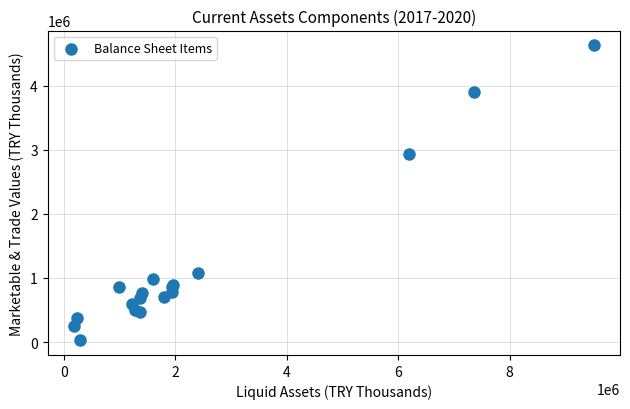

What Y value in the scatter plot is closest to 2330321?

2933383.7